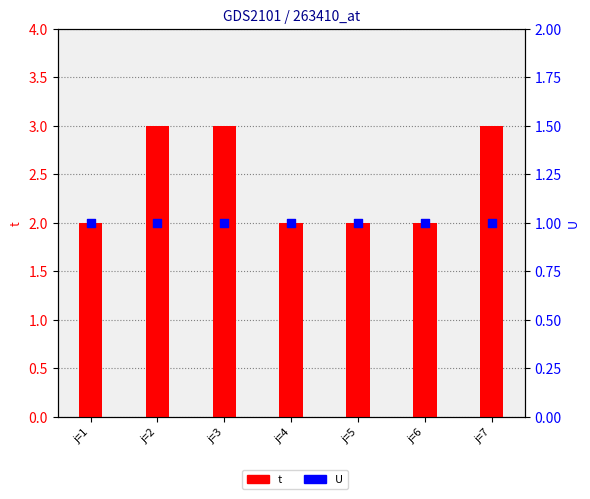

What are all the series names shown in the legend?

t, U